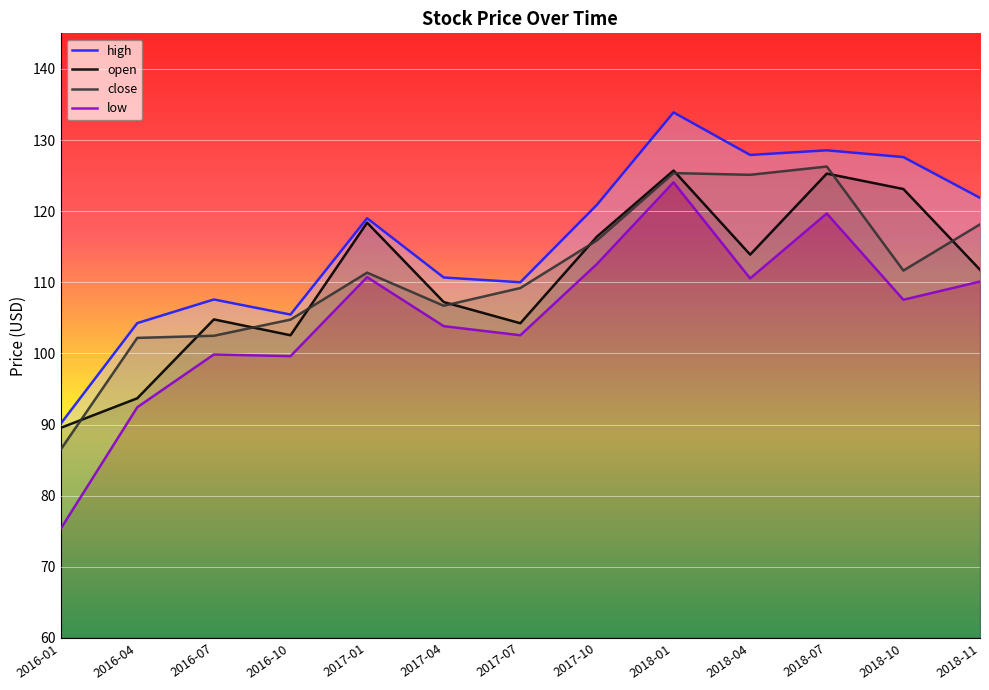

Where does the high series first go above 119?

2017-10